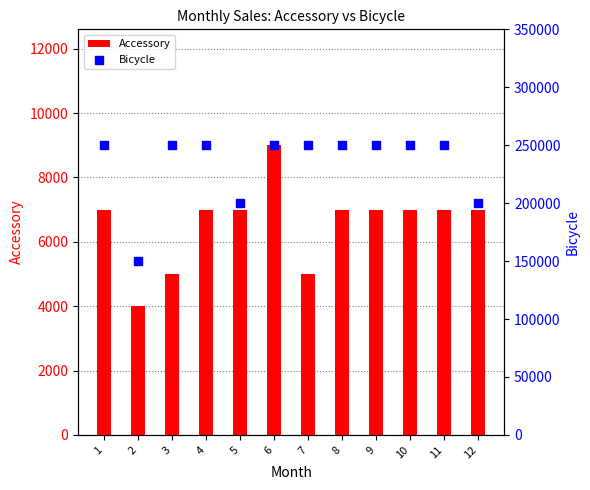

At how many categories does at least one series exceed 23620?

12